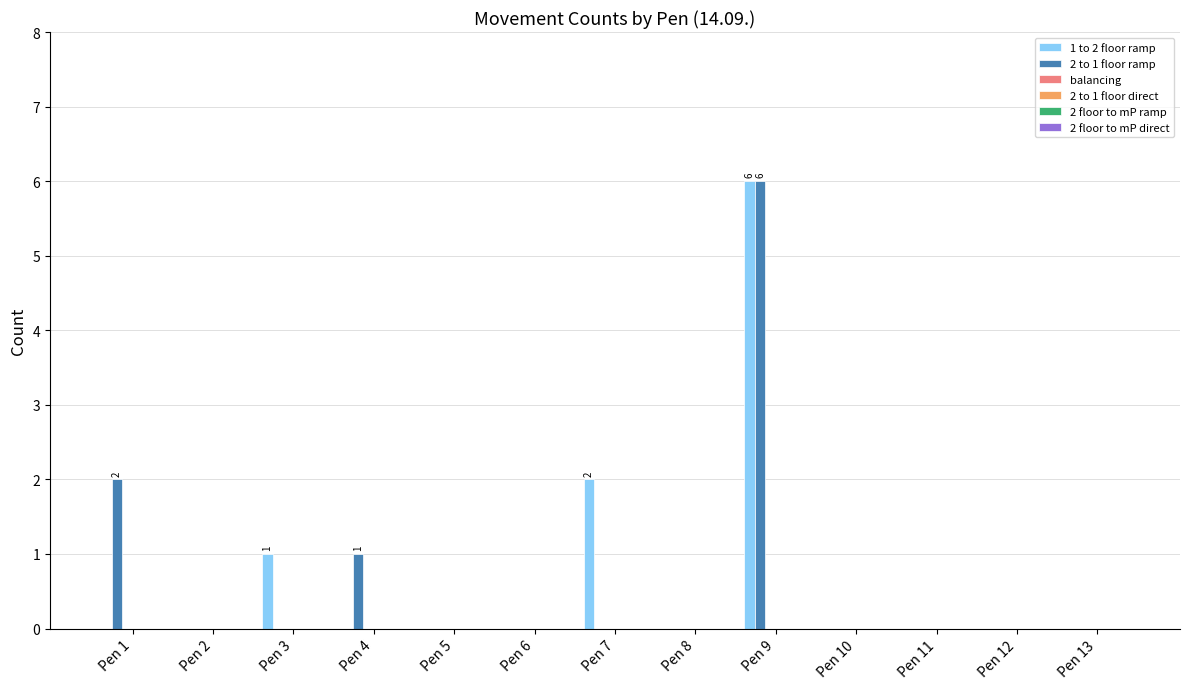

What is the maximum value shown in the chart?

6